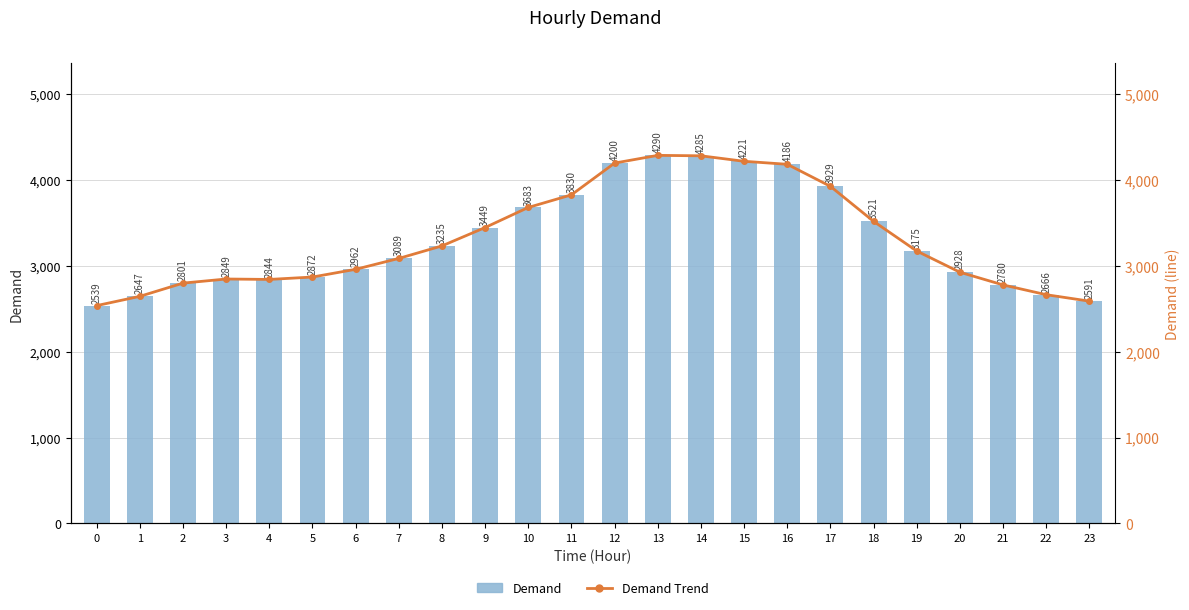

How many values in the Demand series exceed 3175?

11